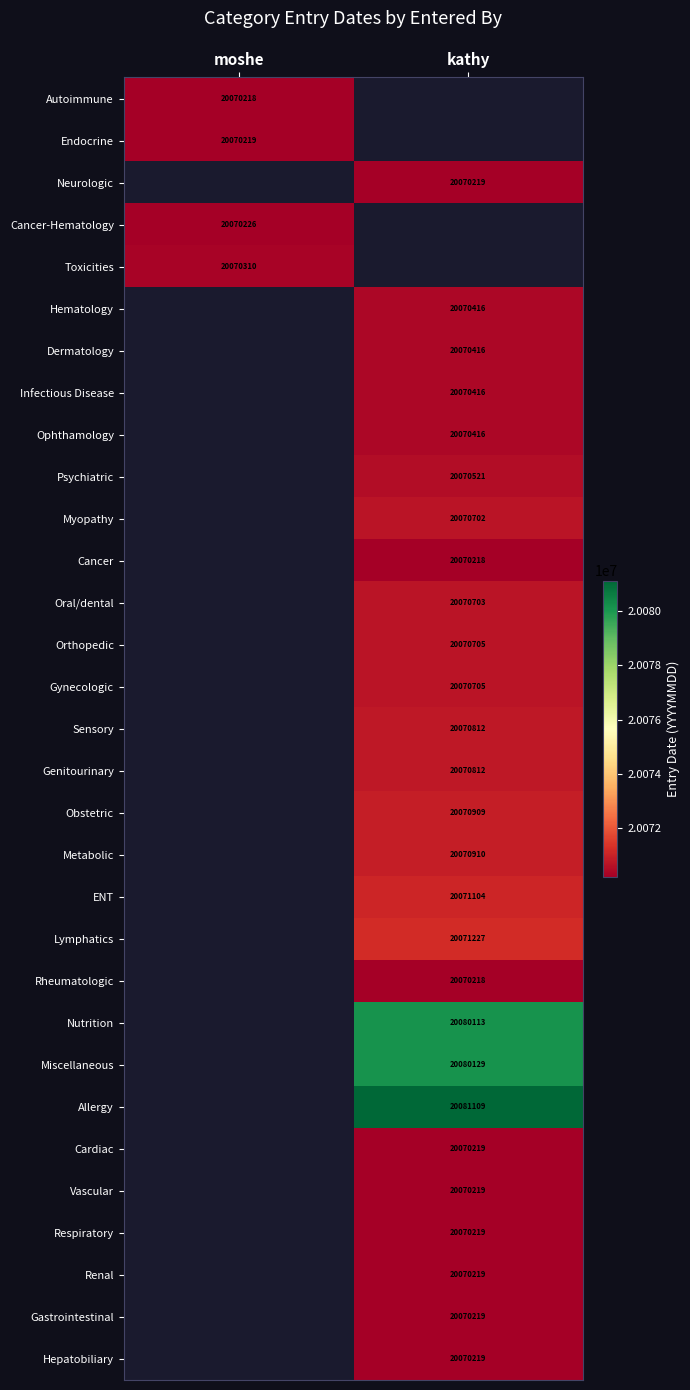

Is it true that Infectious Disease equals 8287116.6 at kathy?

False